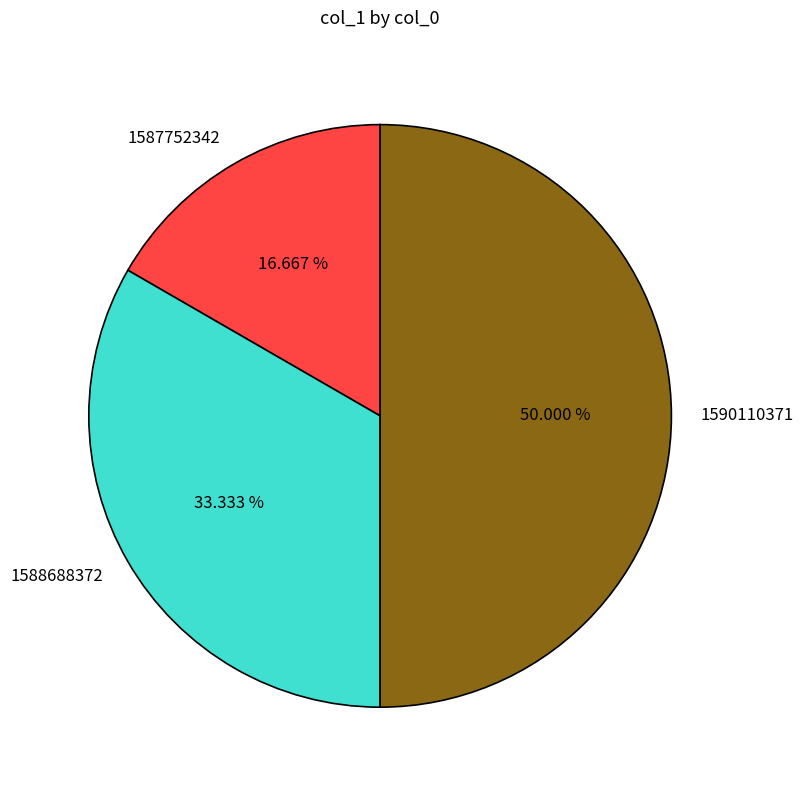

Is 1587752342 the majority of the pie?

No